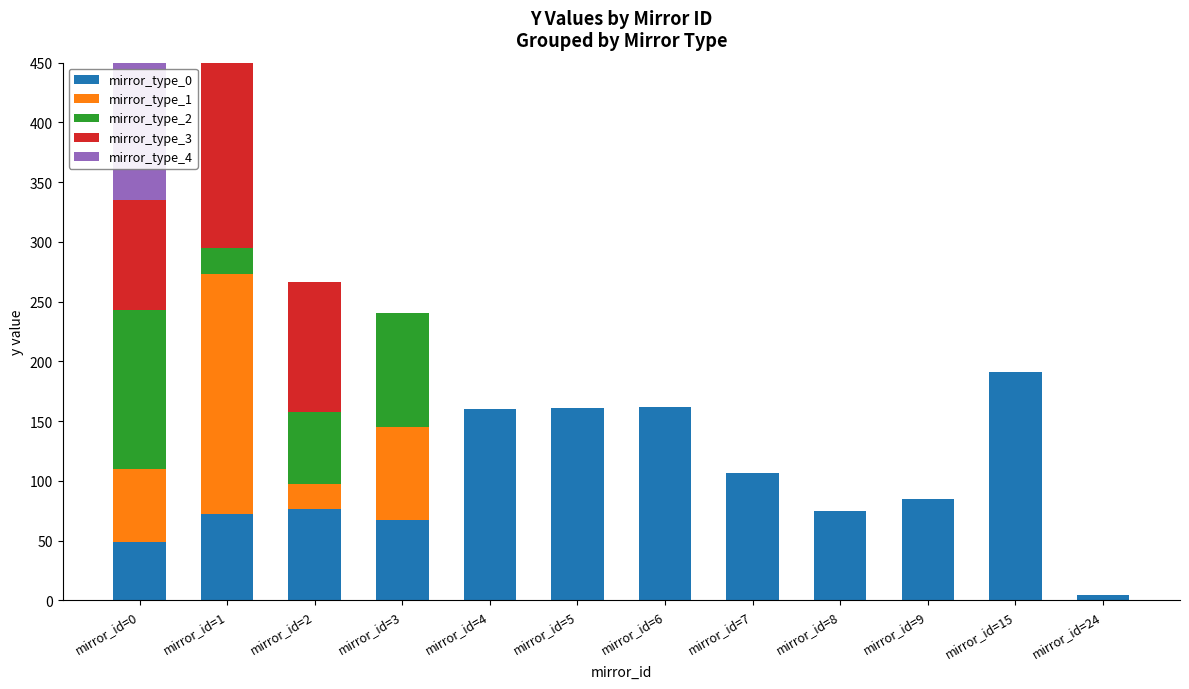

What are all the series names shown in the legend?

mirror_type_0, mirror_type_1, mirror_type_2, mirror_type_3, mirror_type_4